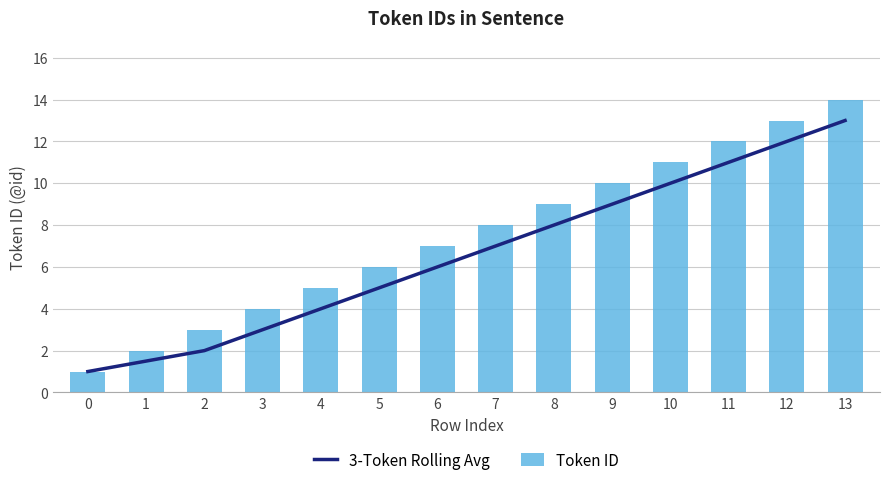

Which series has the widest spread of values?

Token ID